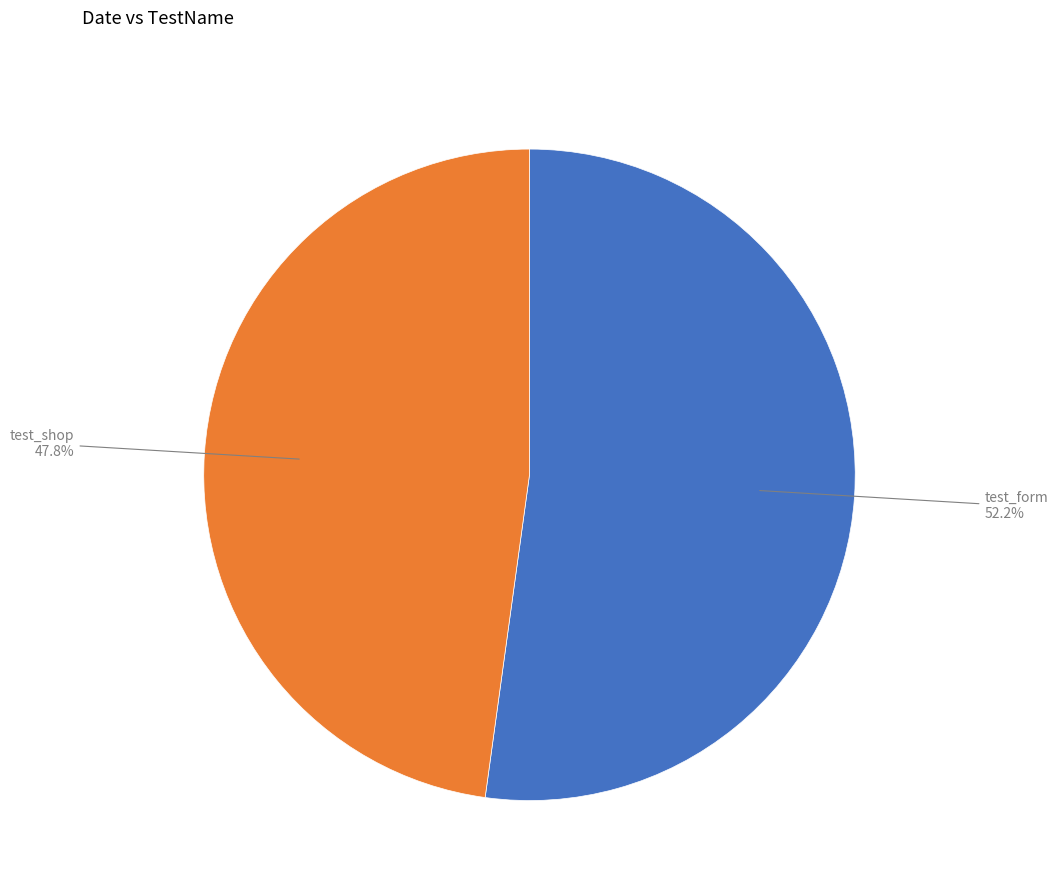

Which slice is the largest?

test_form